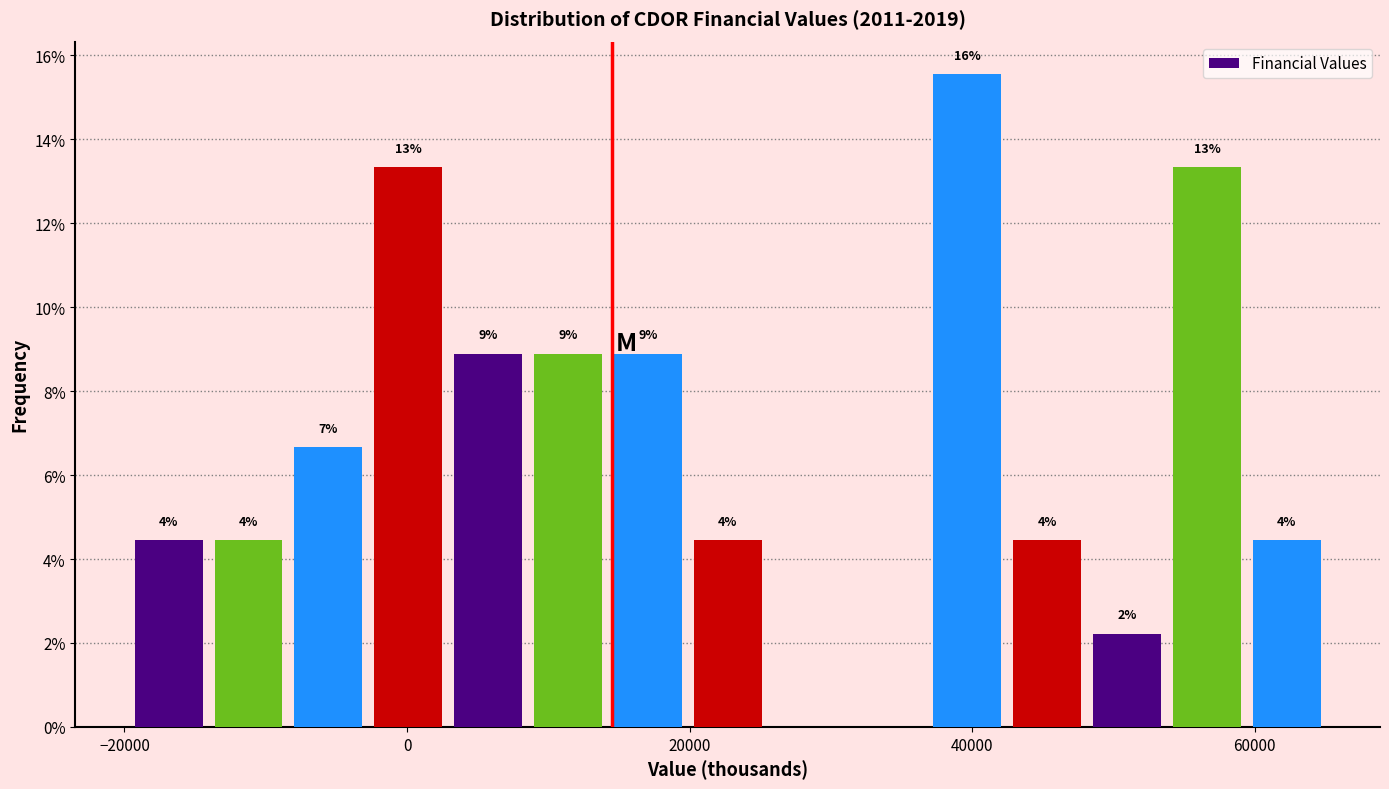

Read against the x-axis, roughly where is the centre of the tallest bar?

40000